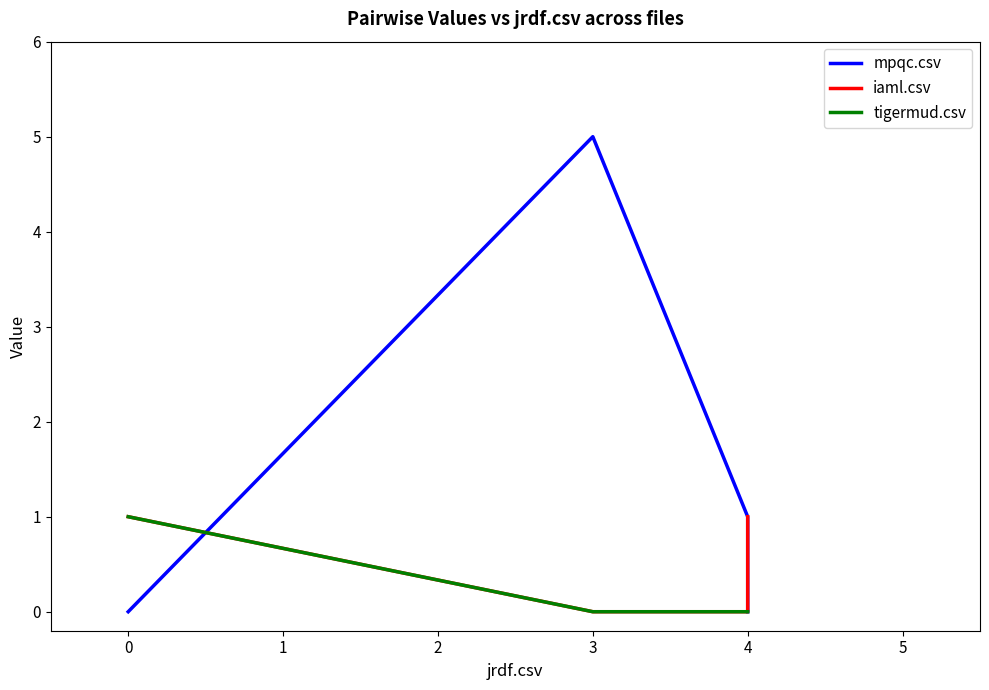

Which series changed the most between 0 and 4?

mpqc.csv